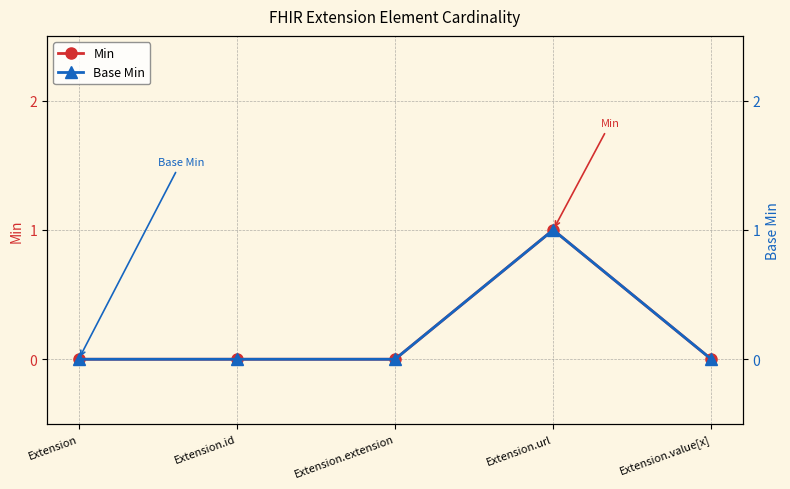

In Min, how many points are higher than both neighbors (excluding endpoints)?

1